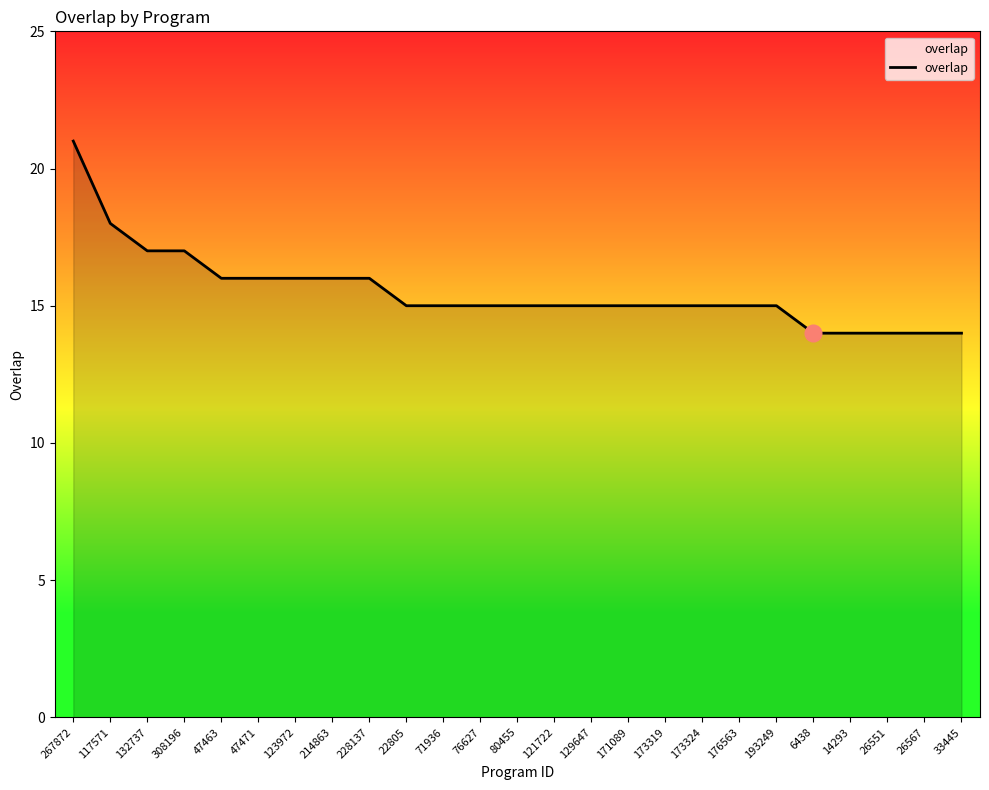

What is the average value?

16